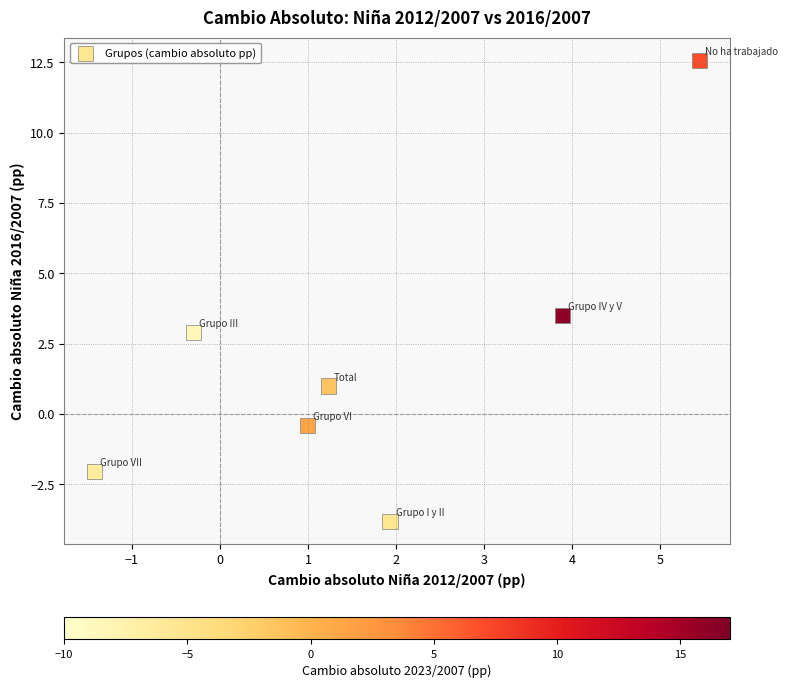

What is the average Y value?

2.0